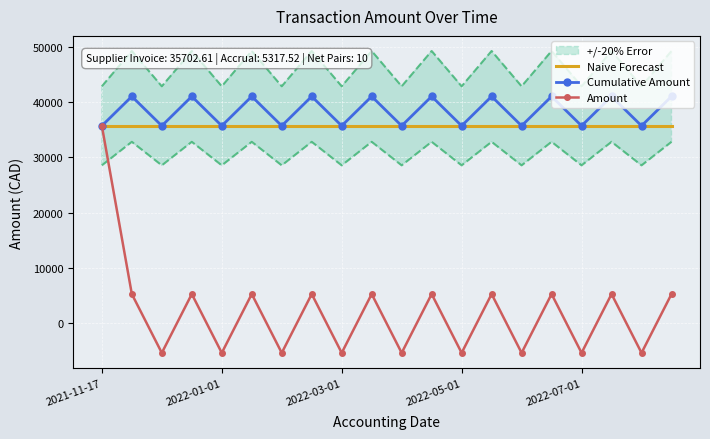

Which series has the widest spread of values?

Amount